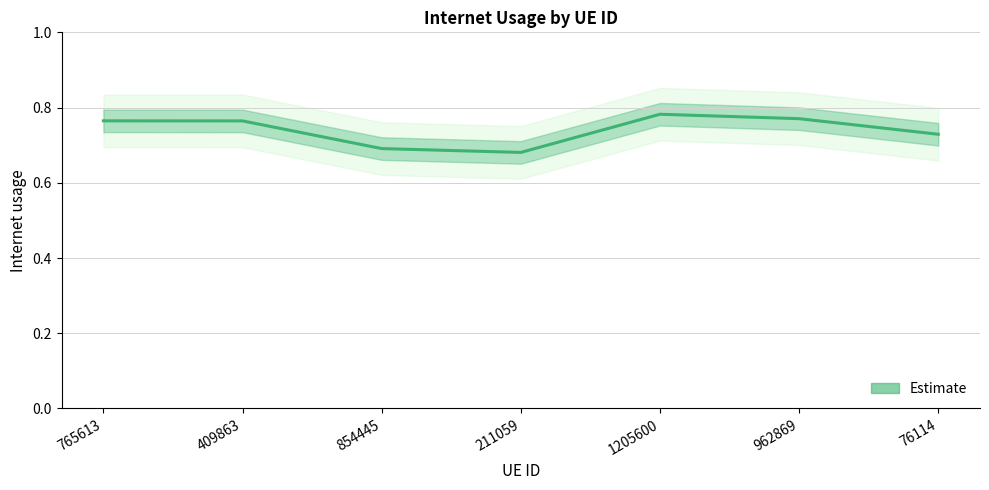

Reading left to right, transcribe all the data shown in this chart.

765613=0.8	409863=0.8	854445=0.7	211059=0.7	1205600=0.8	962869=0.8	76114=0.7